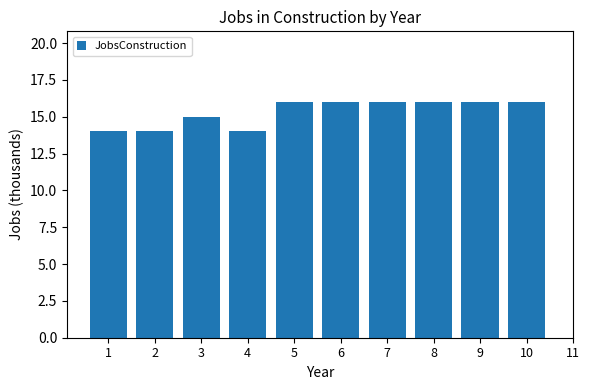

What is the smallest value displayed?

14